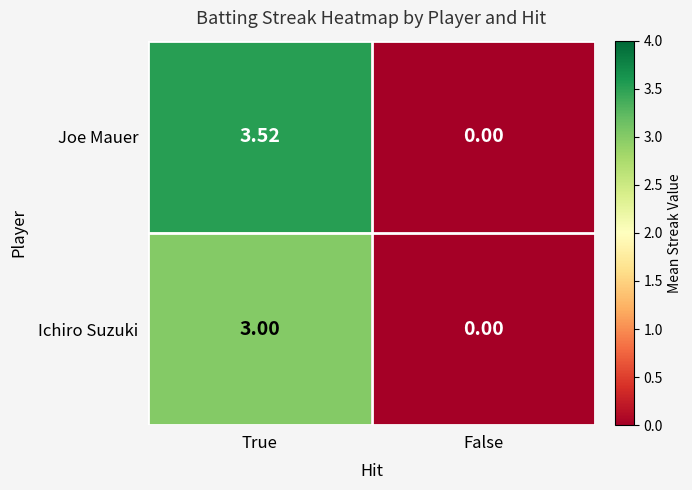

How many distinct data groups are displayed?

2